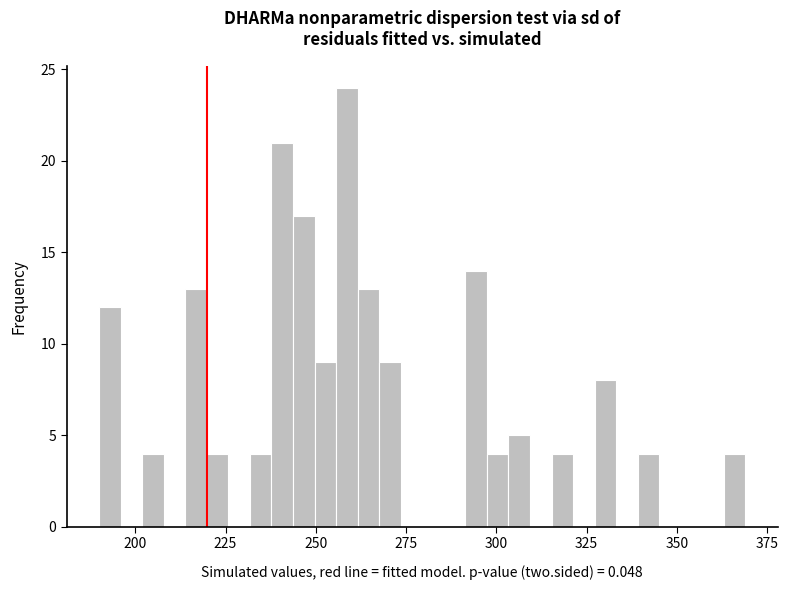

Around what value on the x-axis is the tallest bar? Give the approximate position of its centre, as read against the axis.

260